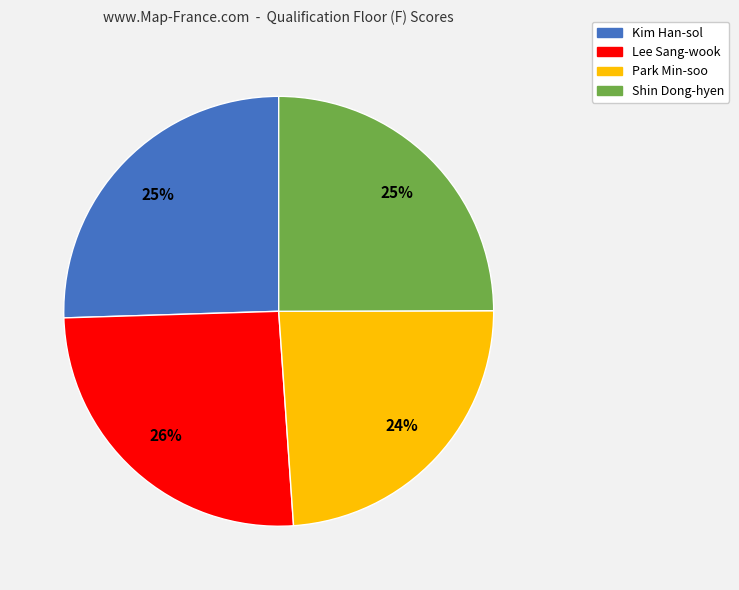

Is Park Min-soo the majority of the pie?

No